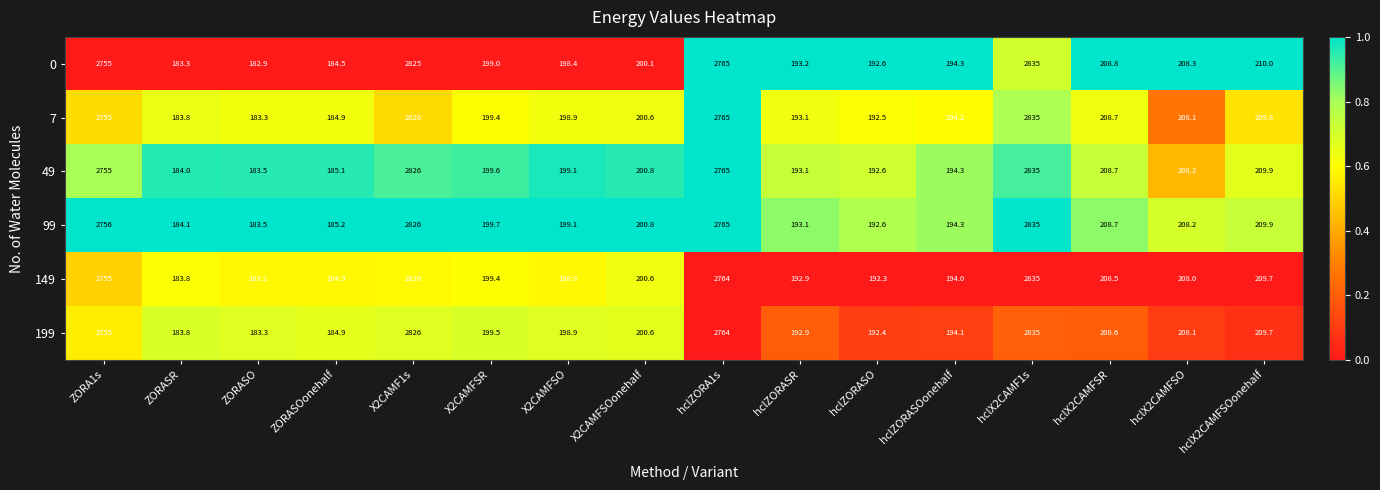

What is the total value across all series at hclZORASOonehalf?

1165.2